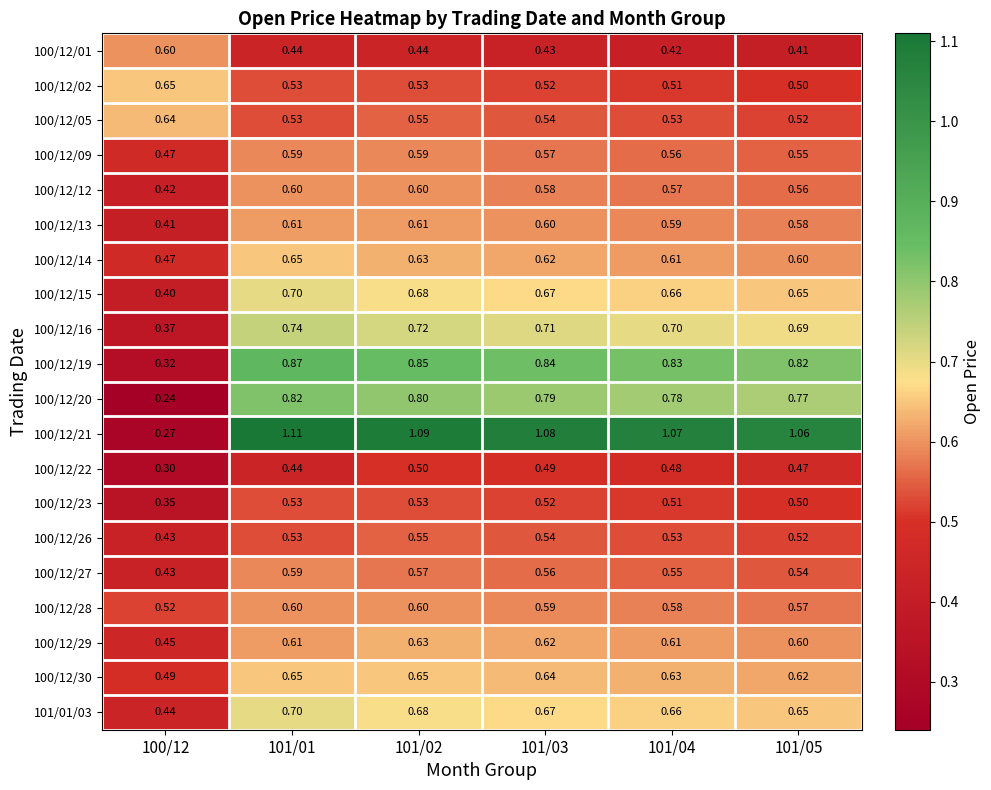

Which series has the widest spread of values?

100/12/21